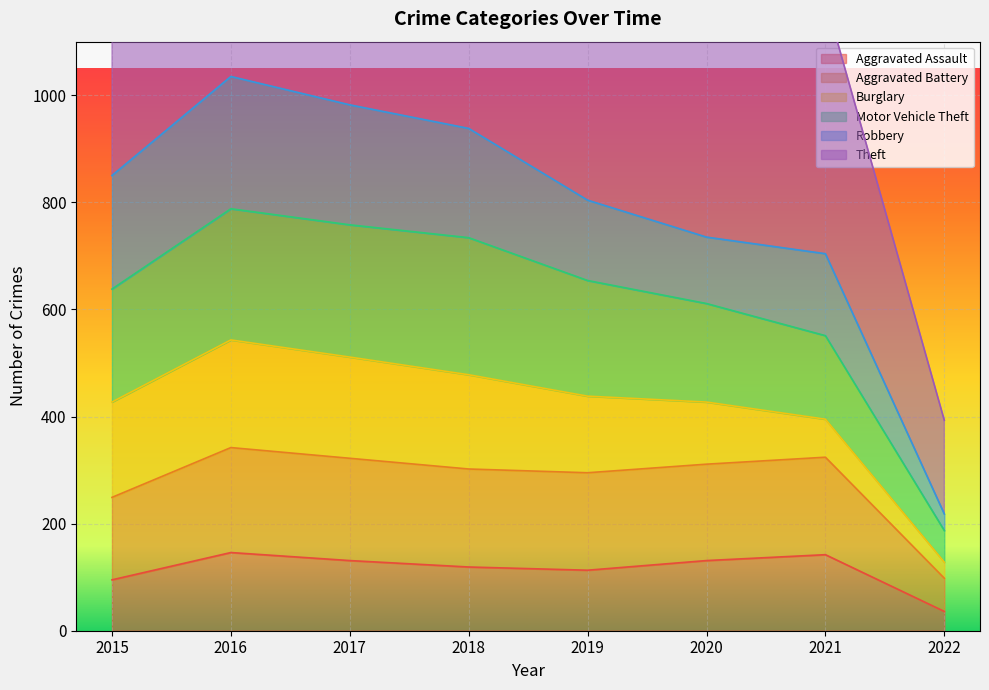

What is the lowest value of the Aggravated Assault series?

36